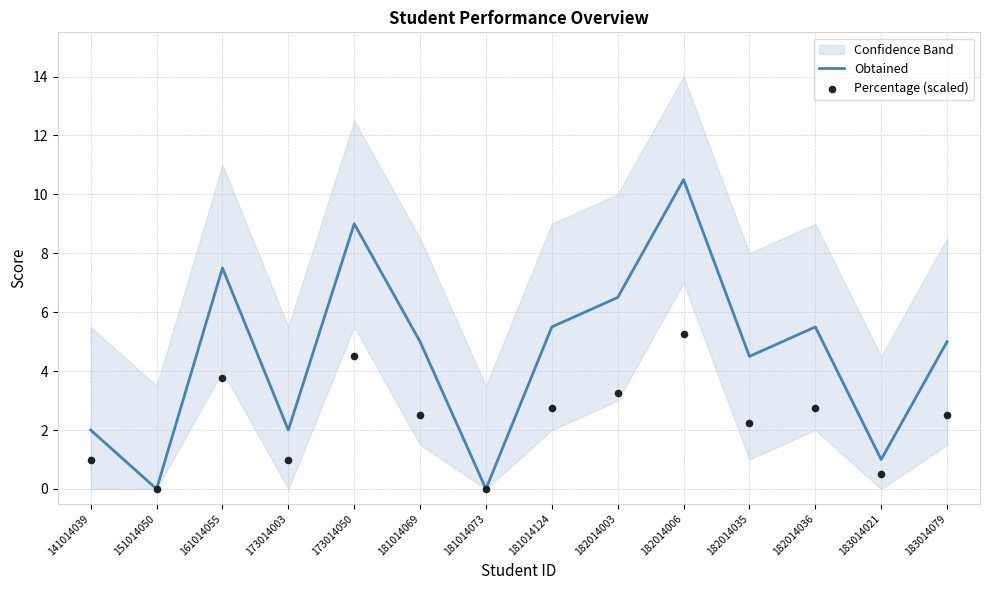

What is the total value across all series at 183014079?

7.5